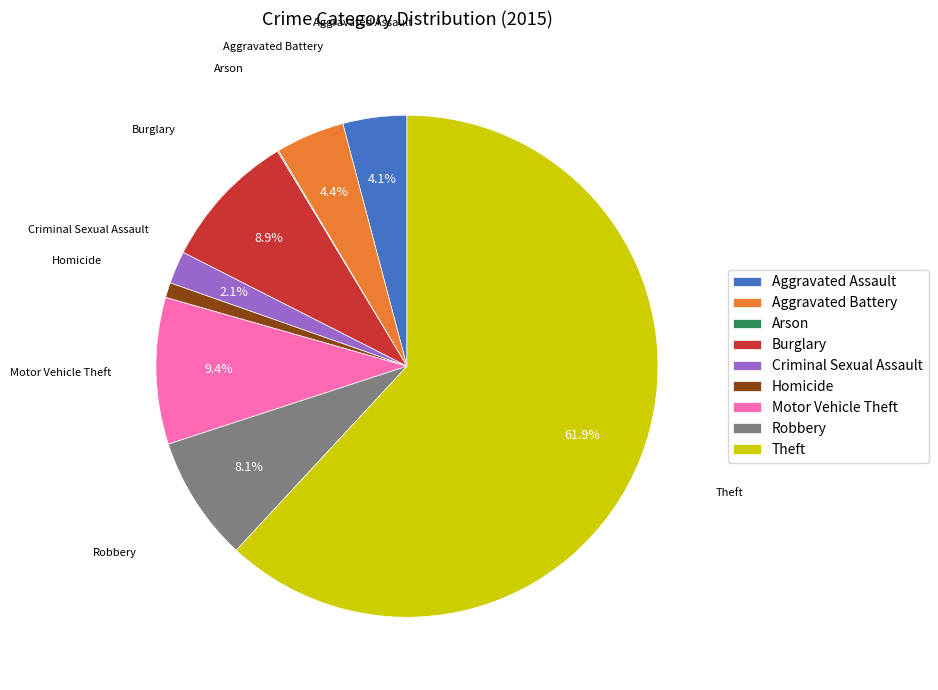

Is the sum of Aggravated Assault and Motor Vehicle Theft greater than half?

No